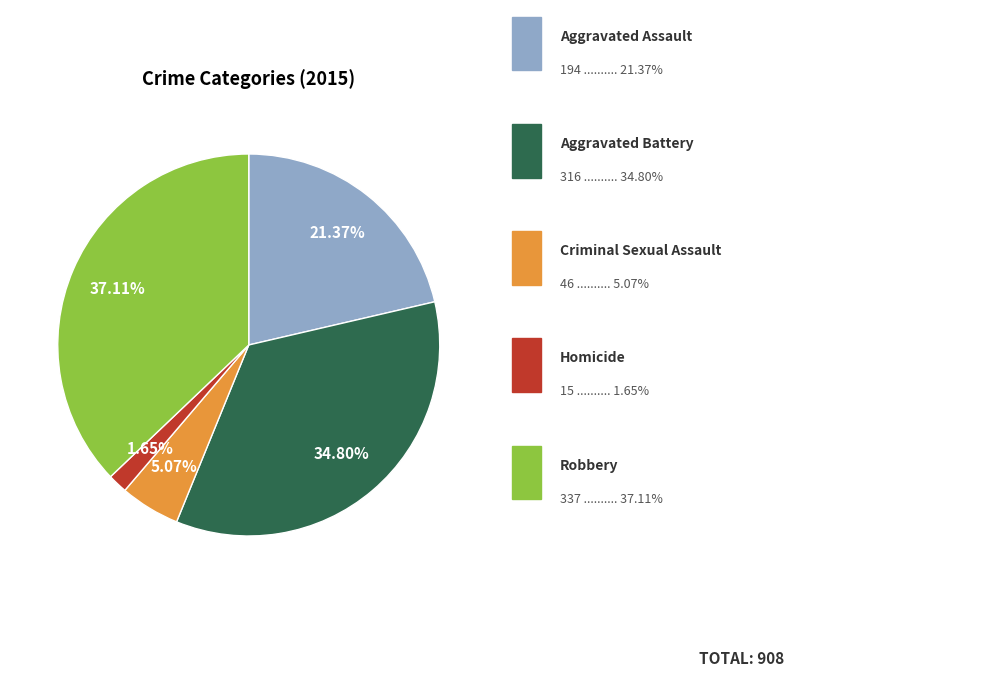

Does any single category account for the majority?

No